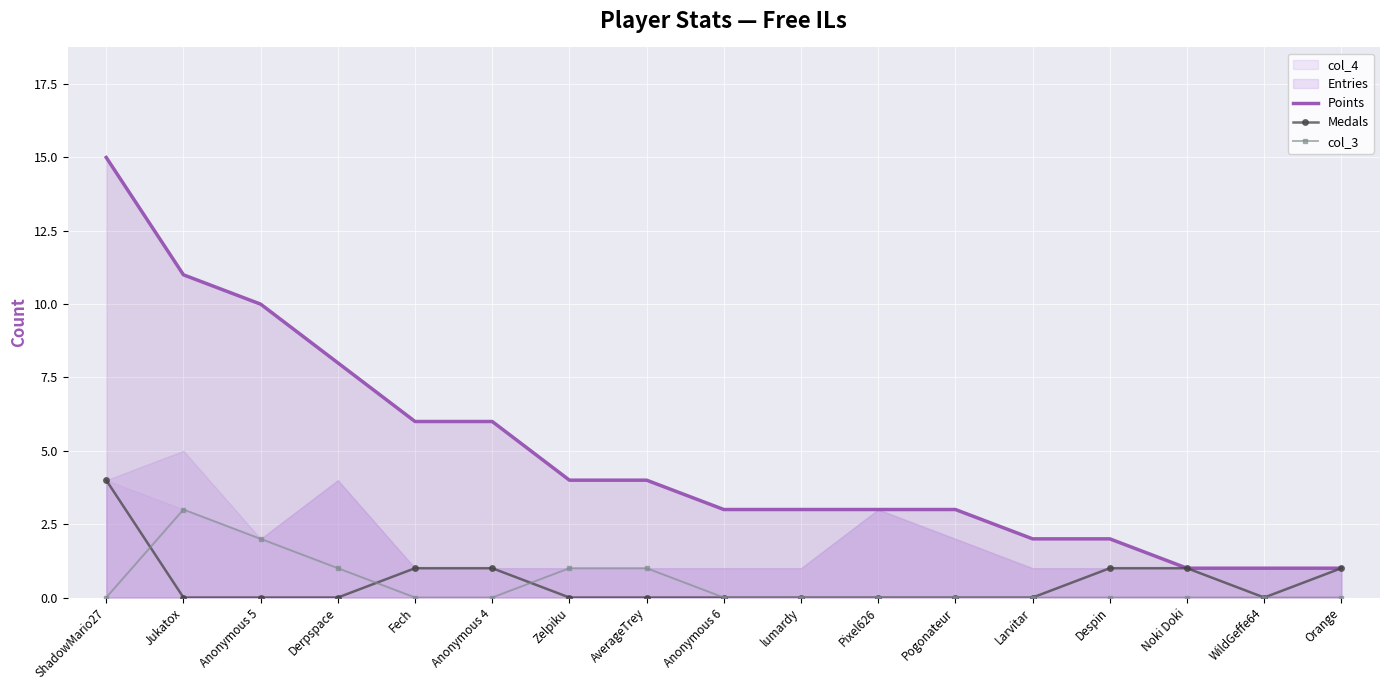

Is the value of Points at WildGeffe64 greater than the value of col_3 at Pixel626?

Yes